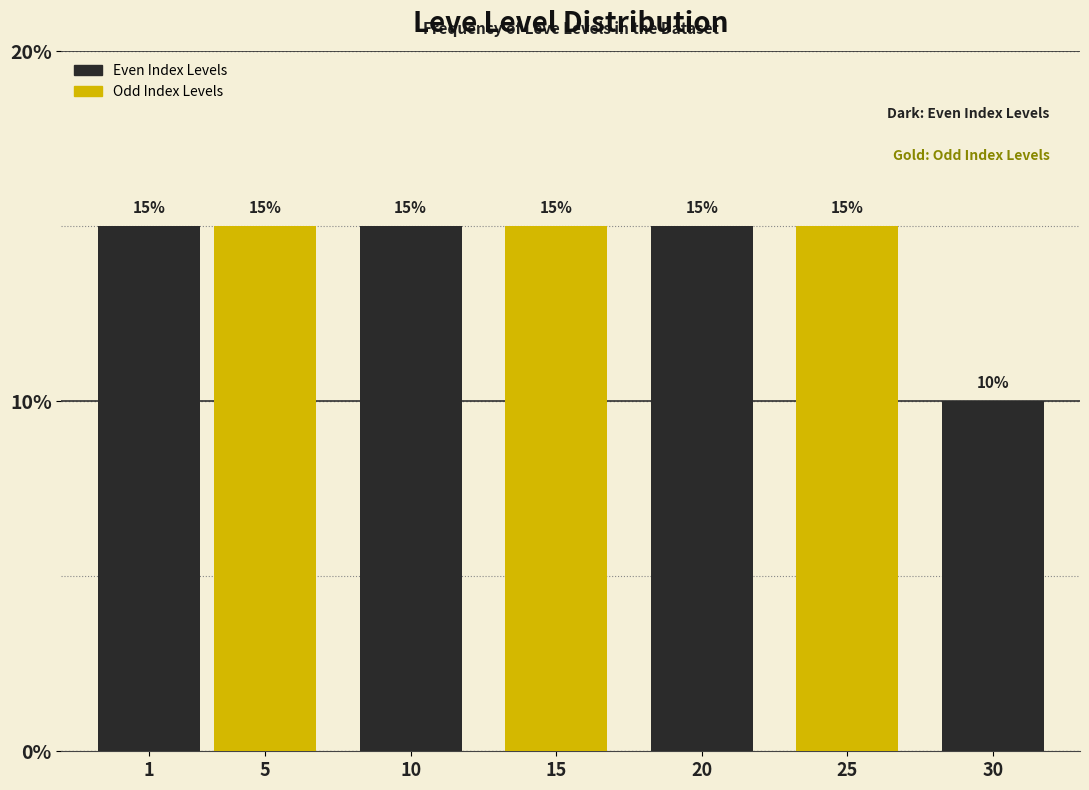

Reading left to right, extract all data points from this chart.

15	15	15	15	15	15	10